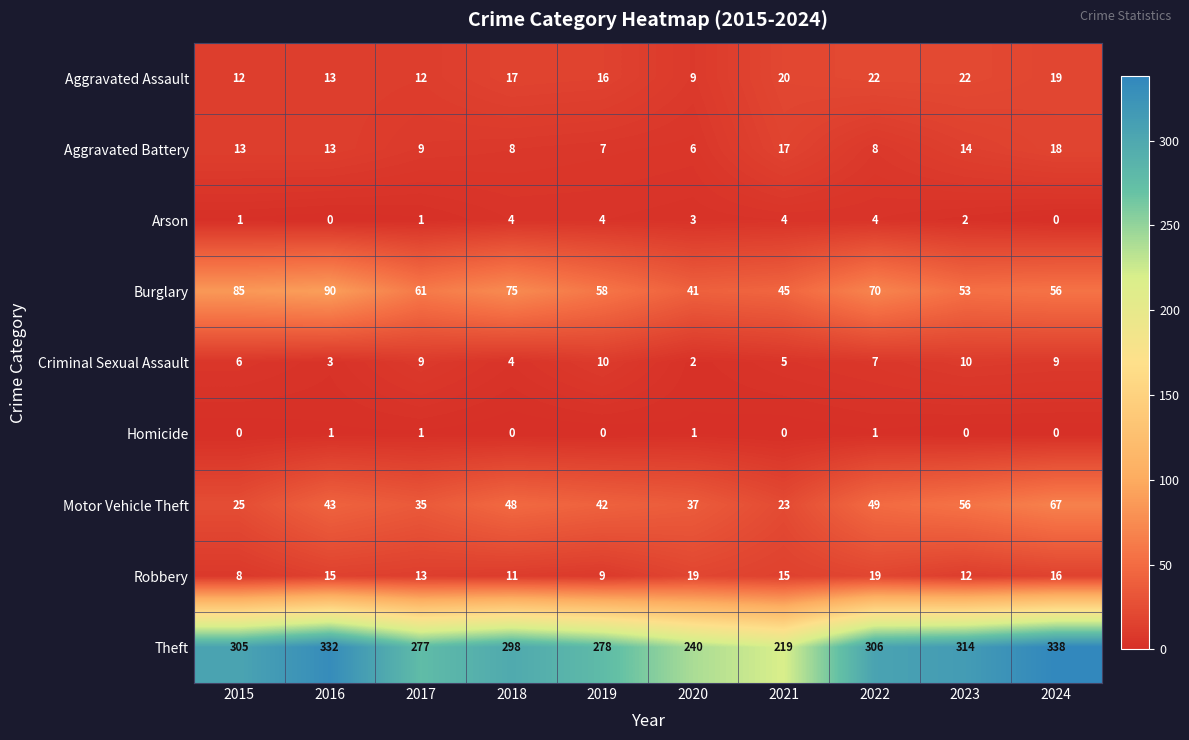

Which series has the largest total across all categories?

Theft